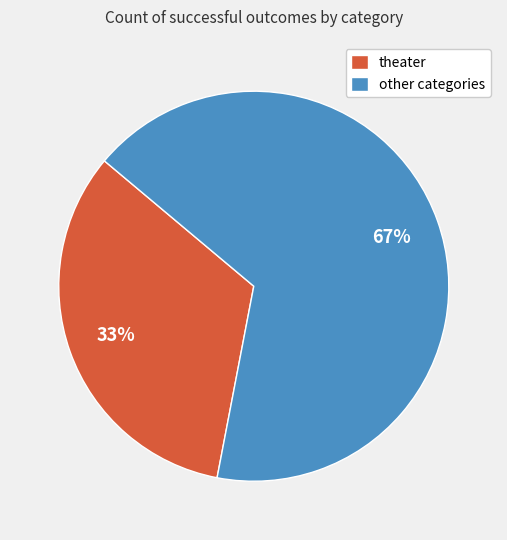

What percentage is the theater slice, to the nearest percent?

33%